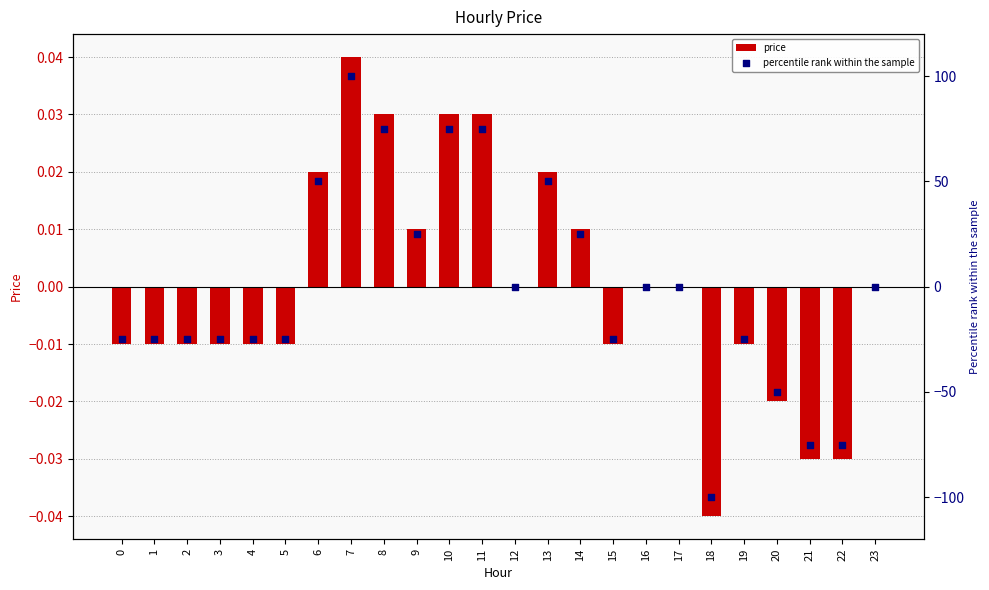

Is the value of price at 19 greater than the value of percentile rank within the sample at 11?

No